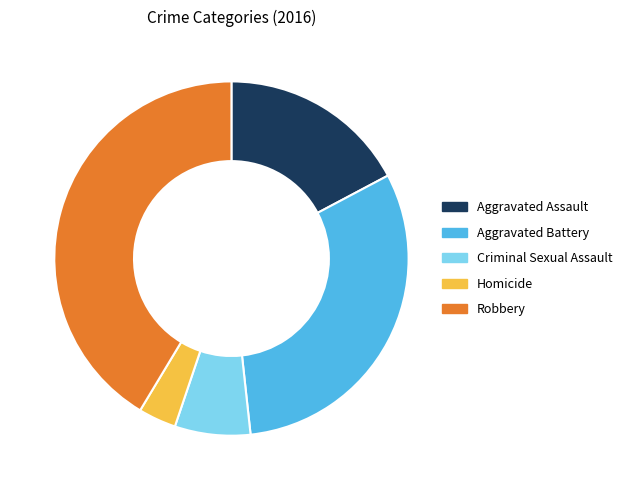

The Robbery slice represents 41% of the pie. True or false?

True